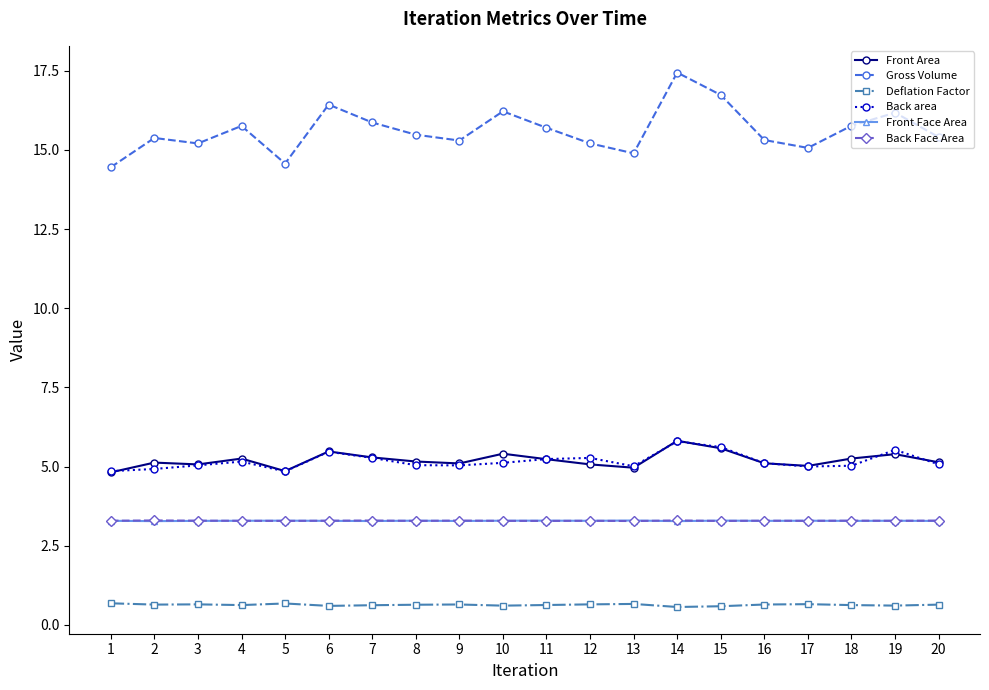

What is the difference between the highest and lowest values at 13?

14.2